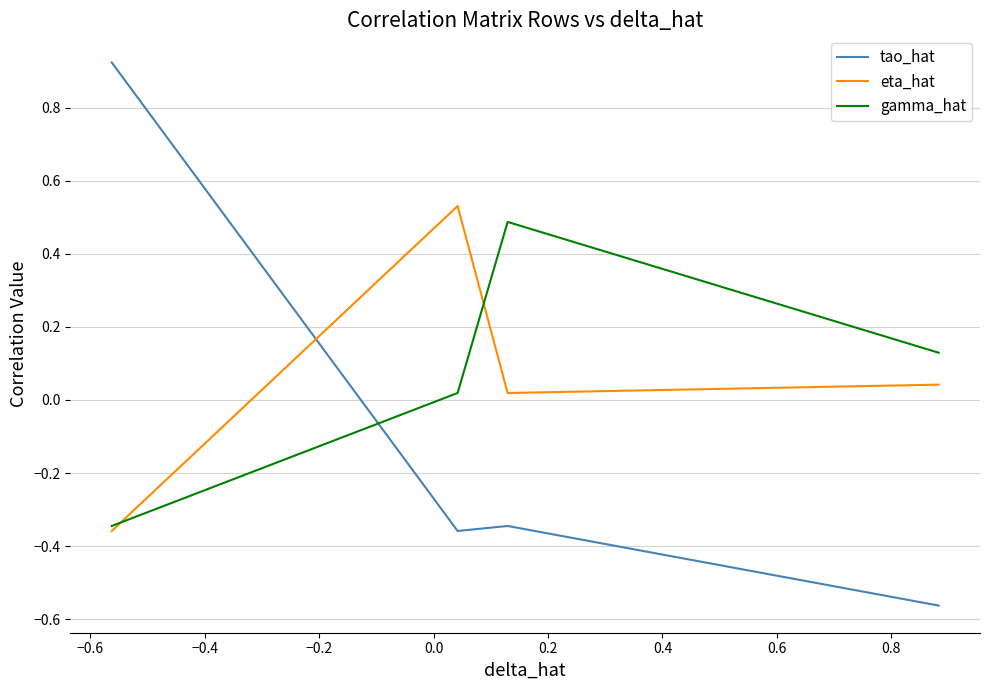

How many times do gamma_hat and tao_hat cross each other?

1